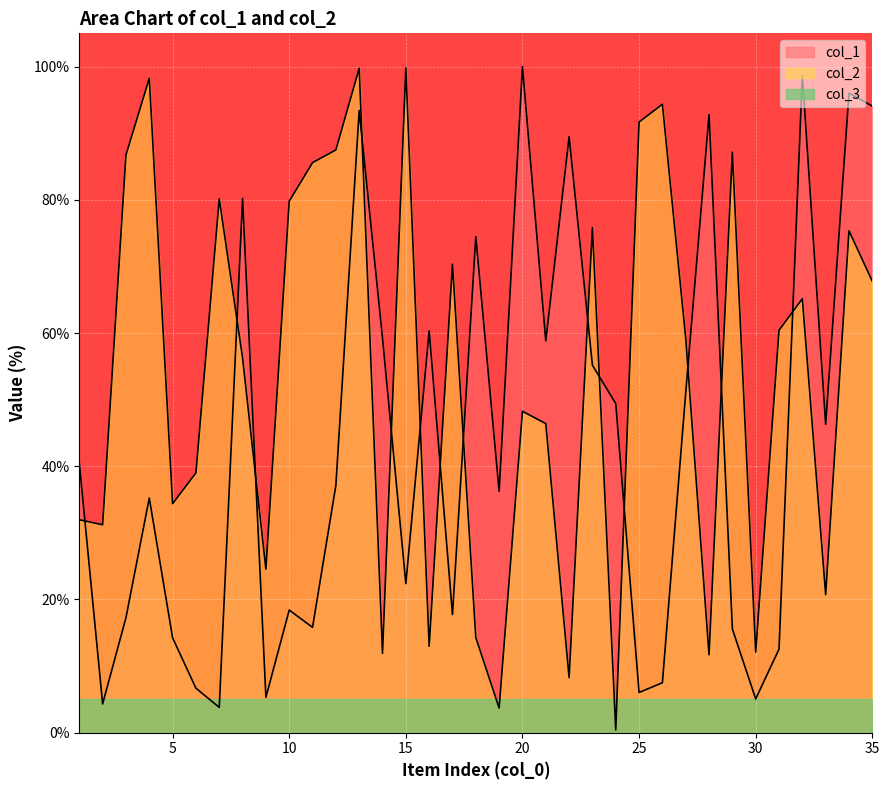

Where is col_2 nearest to the value 50?

20